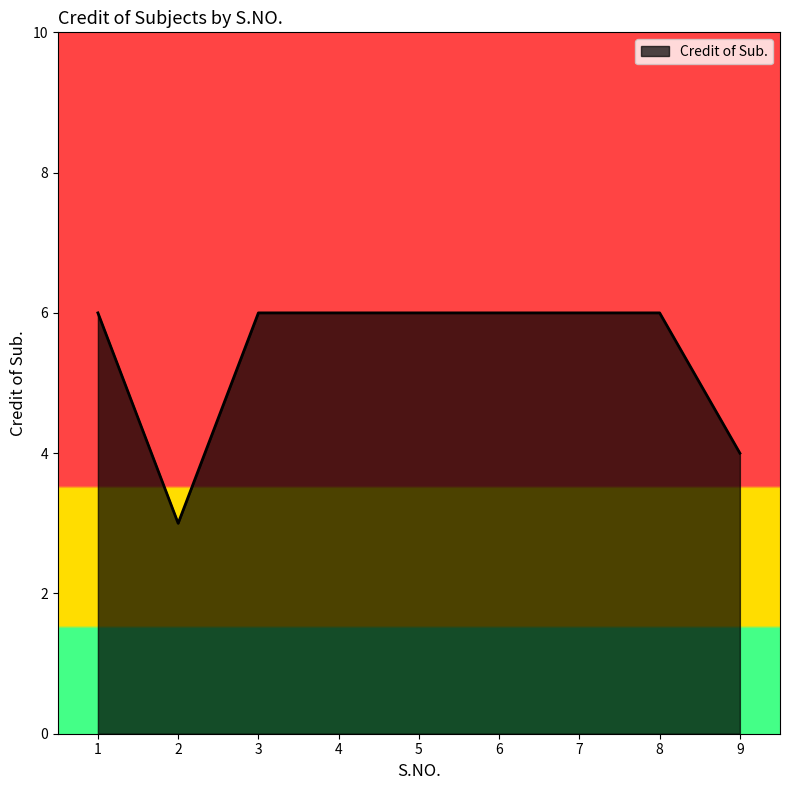

What is the maximum value shown in the chart?

6